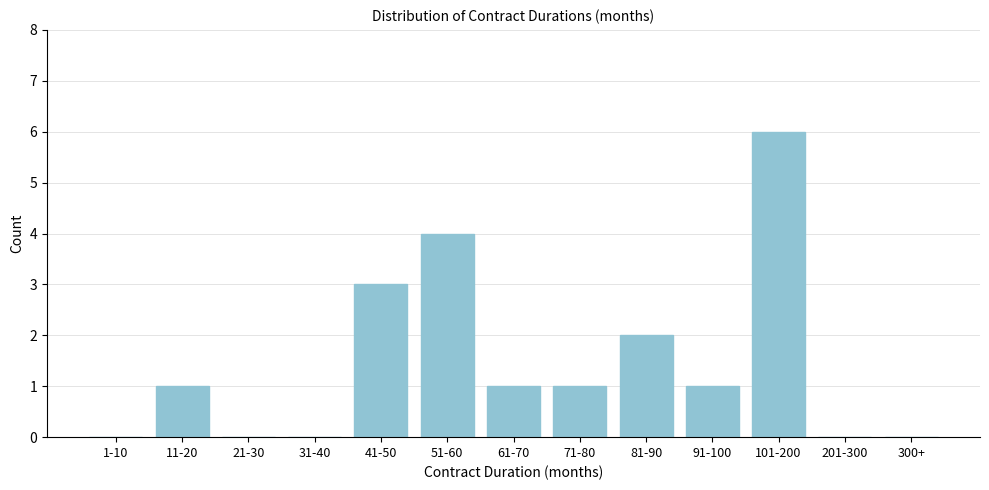

Reading left to right, list all the values displayed in this chart.

1-10=0	11-20=1	21-30=0	31-40=0	41-50=3	51-60=4	61-70=1	71-80=1	81-90=2	91-100=1	101-200=6	201-300=0	300+=0